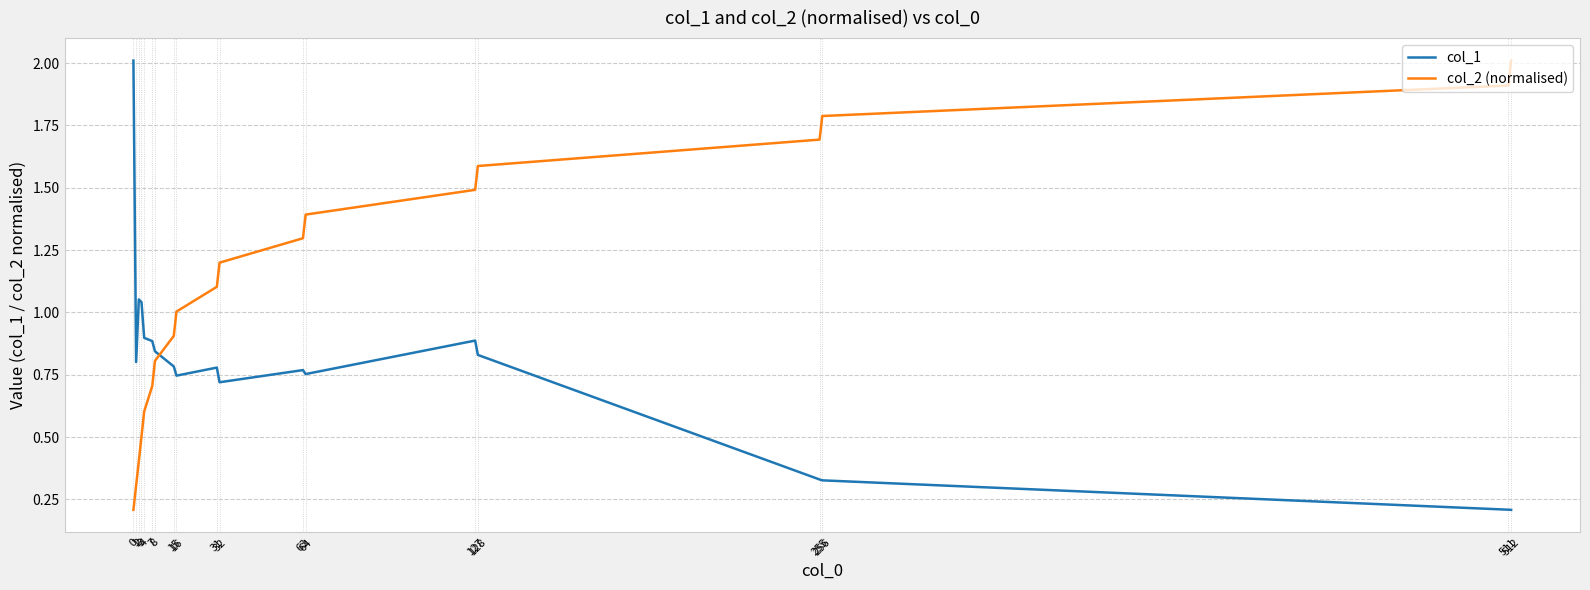

How many lines are shown in the chart?

2